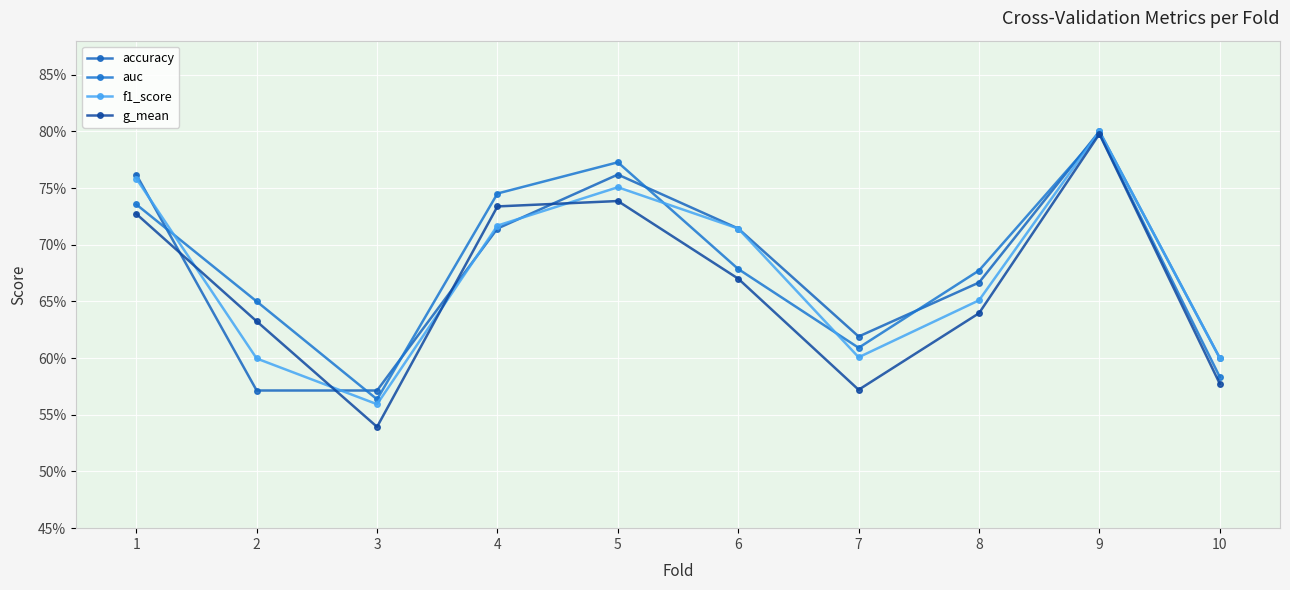

Is this an area chart (filled region under the line)?

No